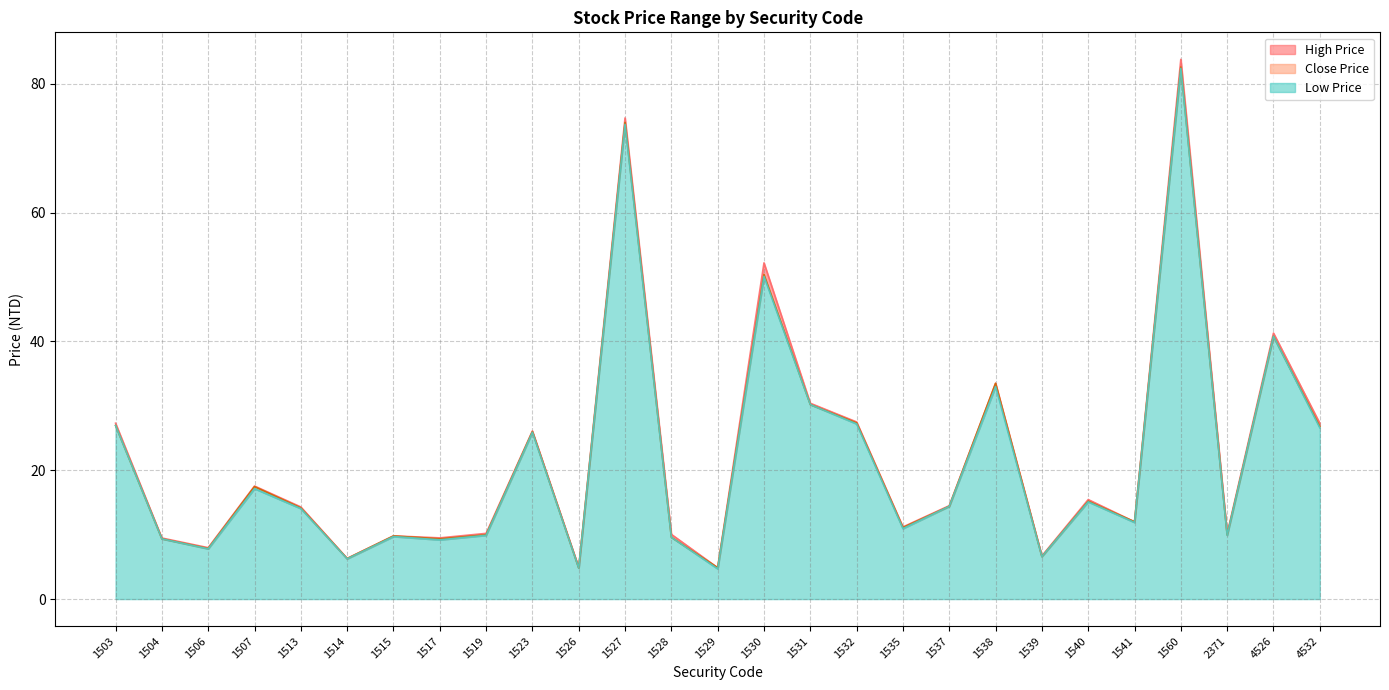

What is the total value across all series at 1507?

52.1